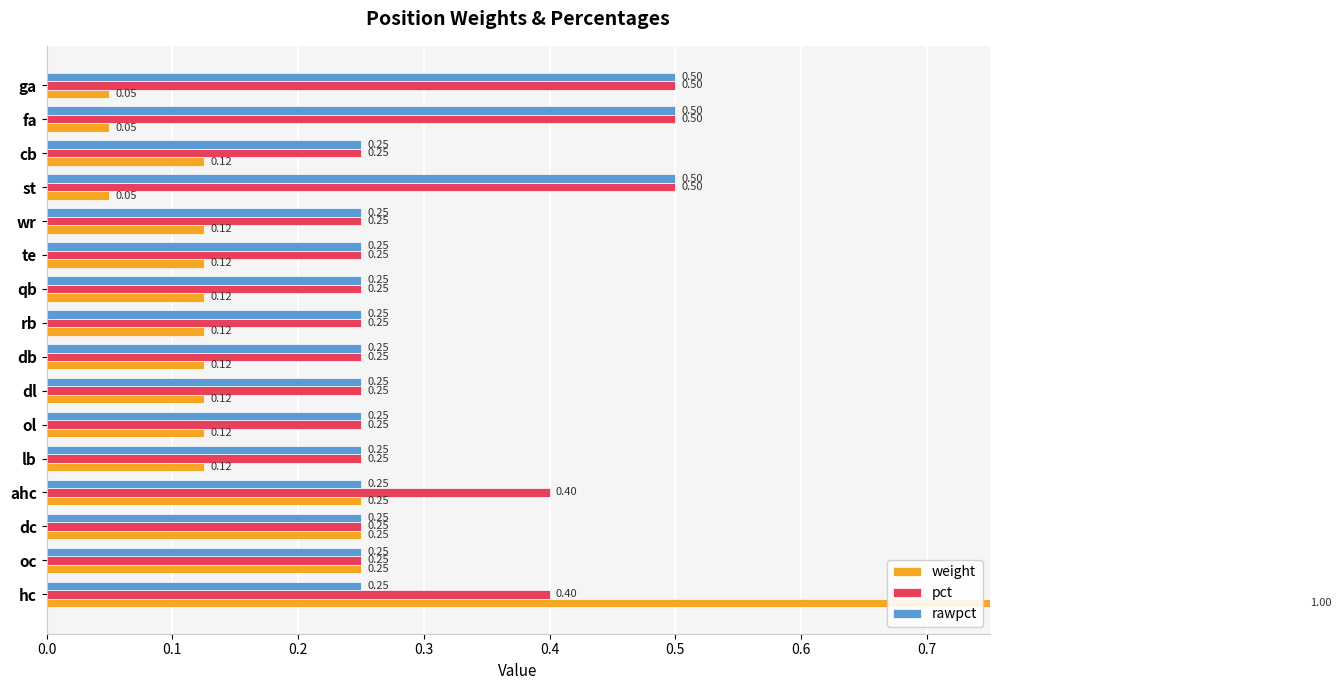

How many bars are there in total?

48